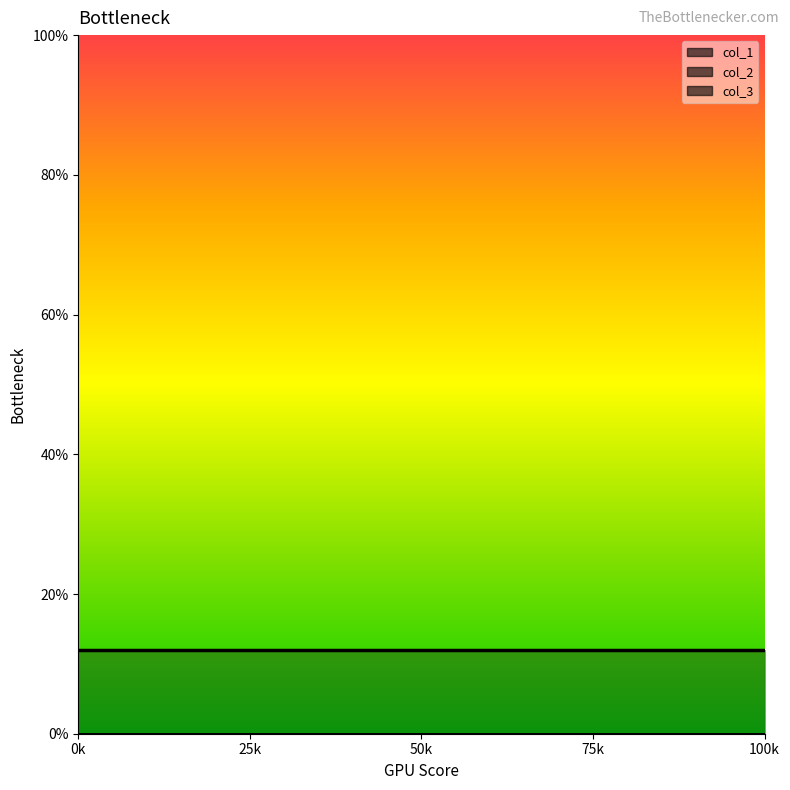

Count the number of data series in this chart.

3